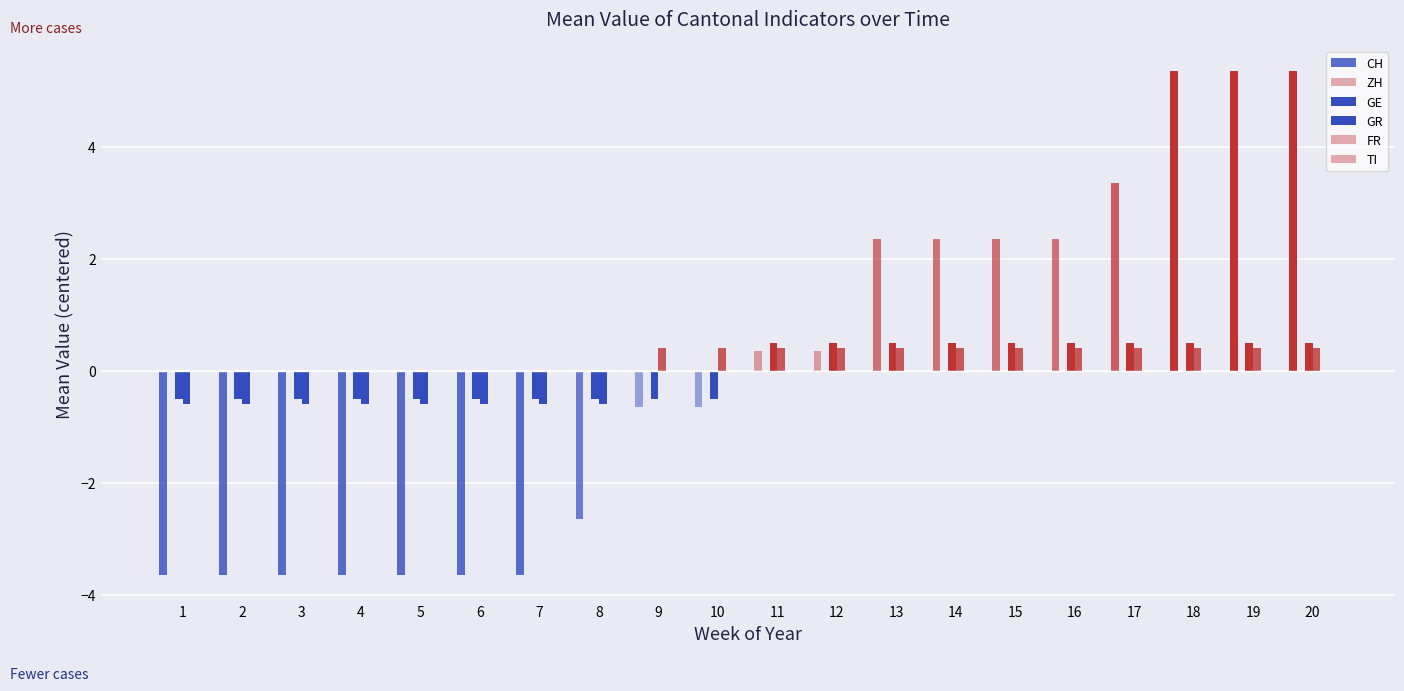

How many bars are there in each group?

3